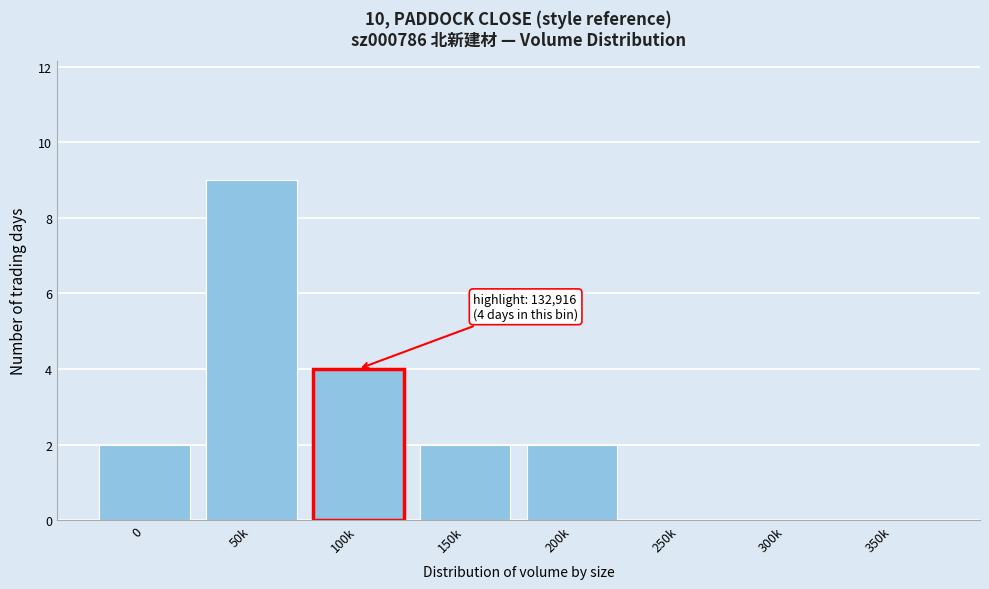

Reading left to right, transcribe all the data shown in this chart.

0=2	50k=9	100k=4	150k=2	200k=2	250k=0	300k=0	350k=0